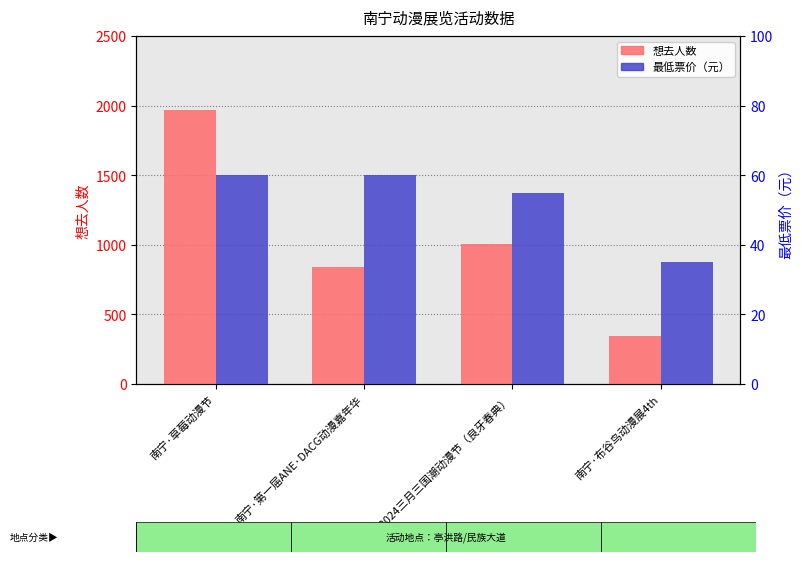

Between 南宁·2024三月三国潮动漫节（良牙春典） and 南宁·第一届ANE·DACG动漫嘉年华, which is larger?

南宁·2024三月三国潮动漫节（良牙春典）